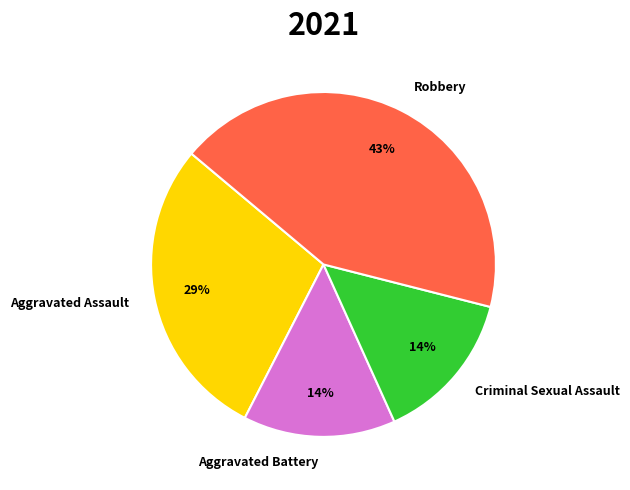

Is it true that Robbery is 32% of the pie?

False